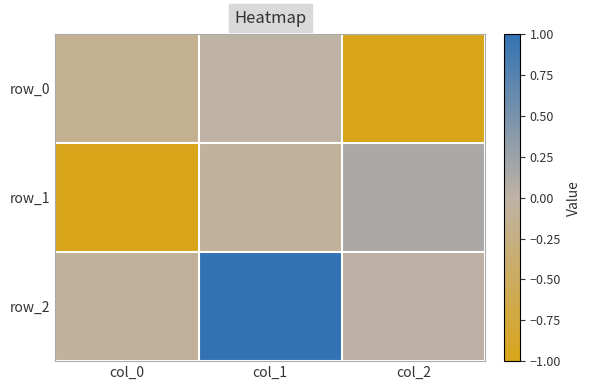

Is it true that row_0 equals -0.1 at col_0?

False